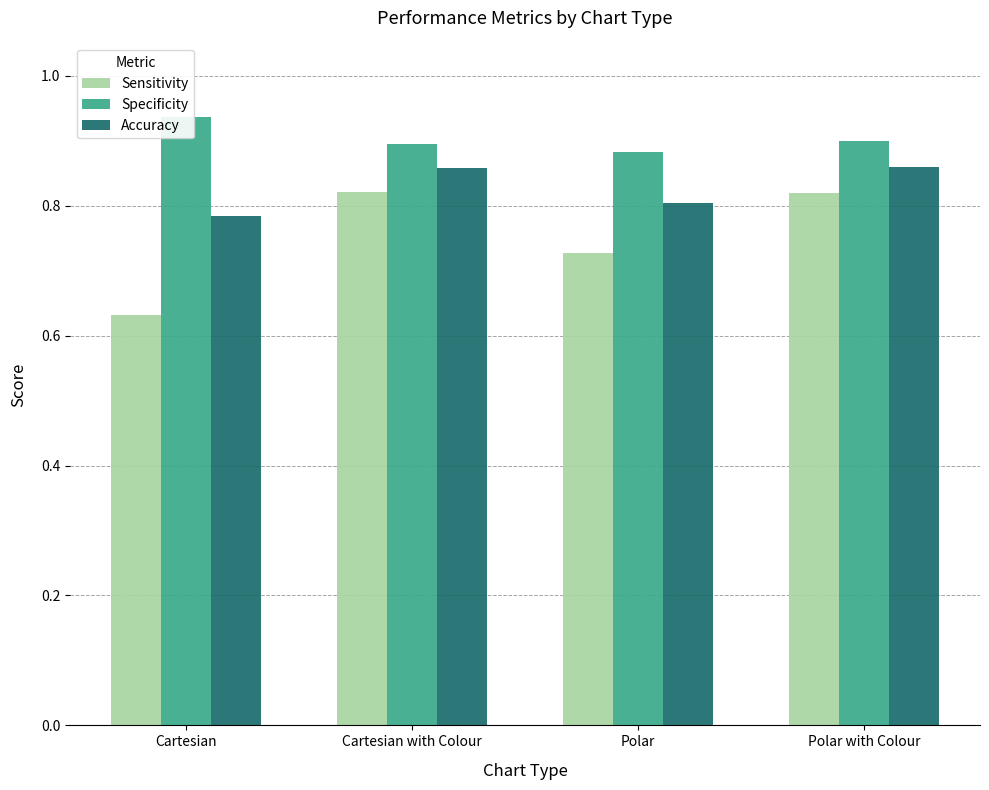

What is the label of the 3rd bar from the left?

Polar